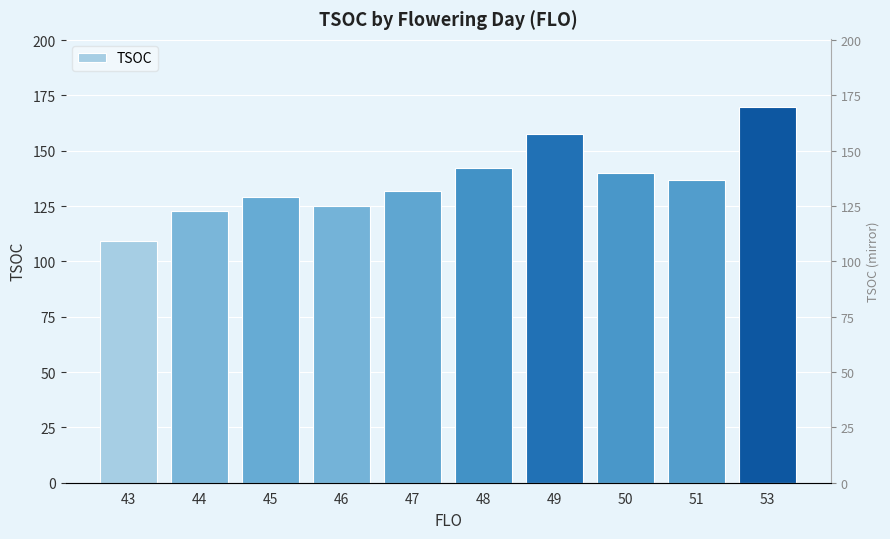

Count the number of data series in this chart.

1